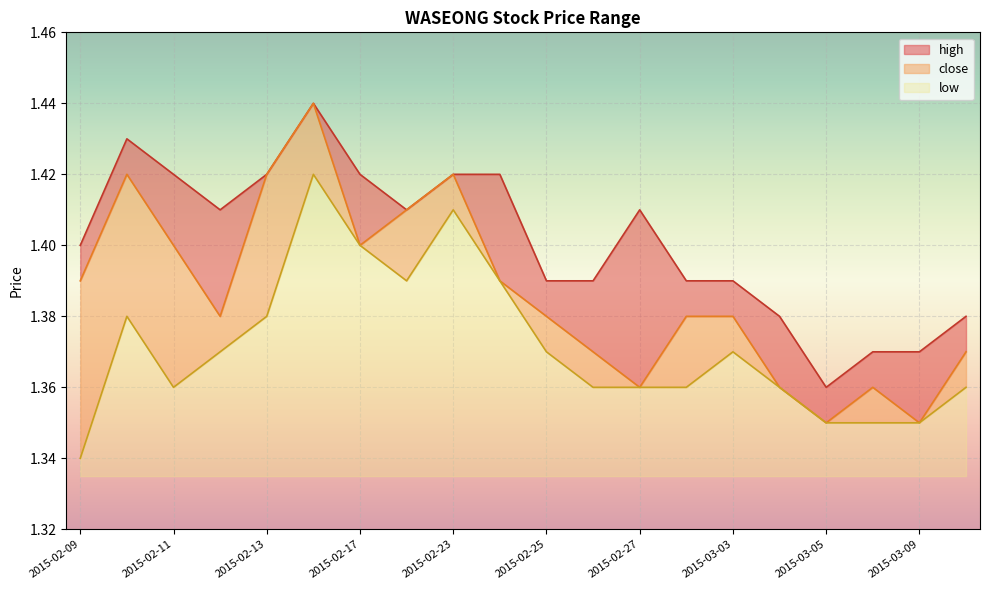

Which label corresponds to the smallest value in the chart?

2015-02-09